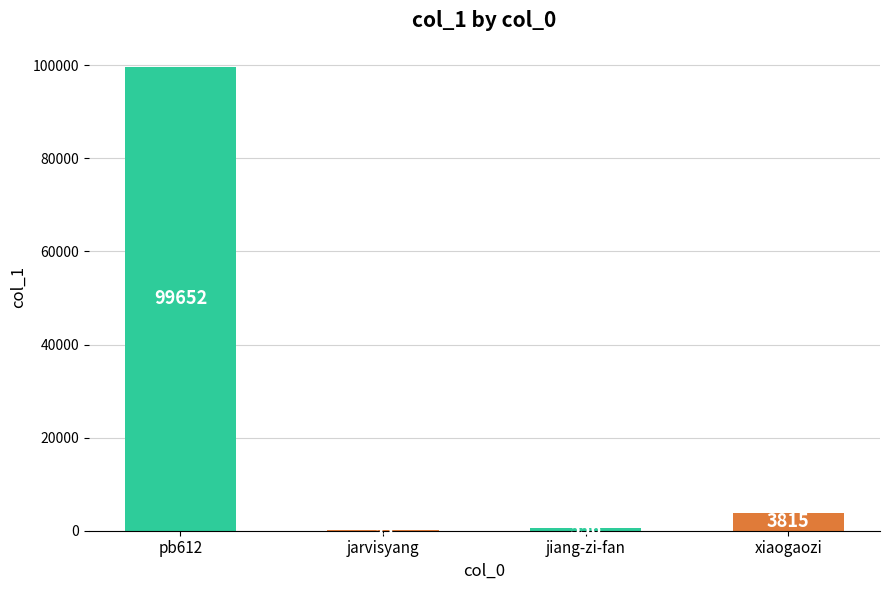

At which label is the value closest to 49873?

xiaogaozi